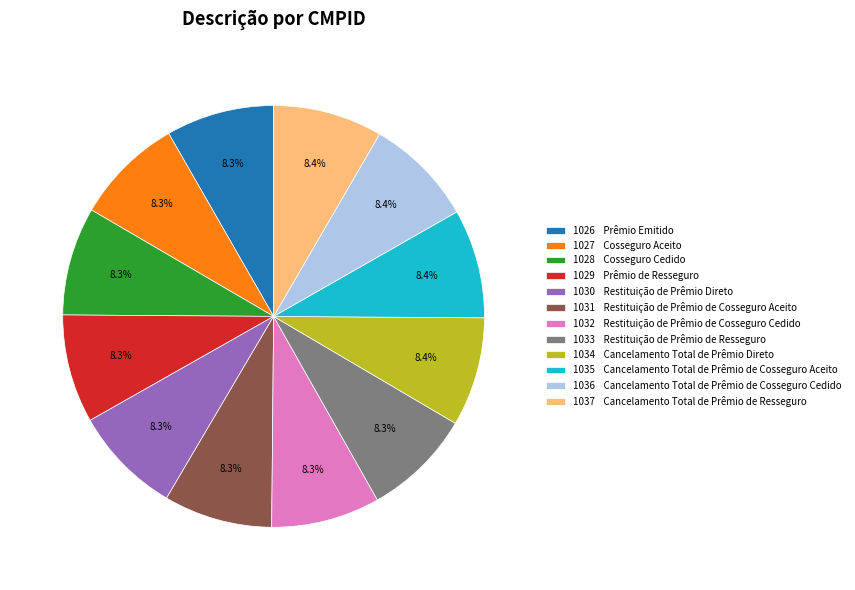

How many segments does this pie chart have?

12